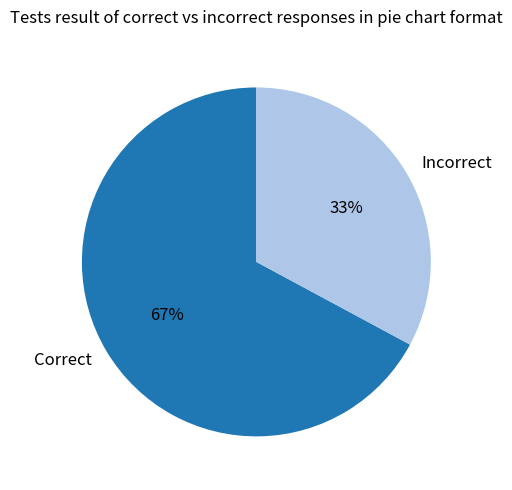

To the nearest percent, what is the combined percentage of Correct and Incorrect?

100%